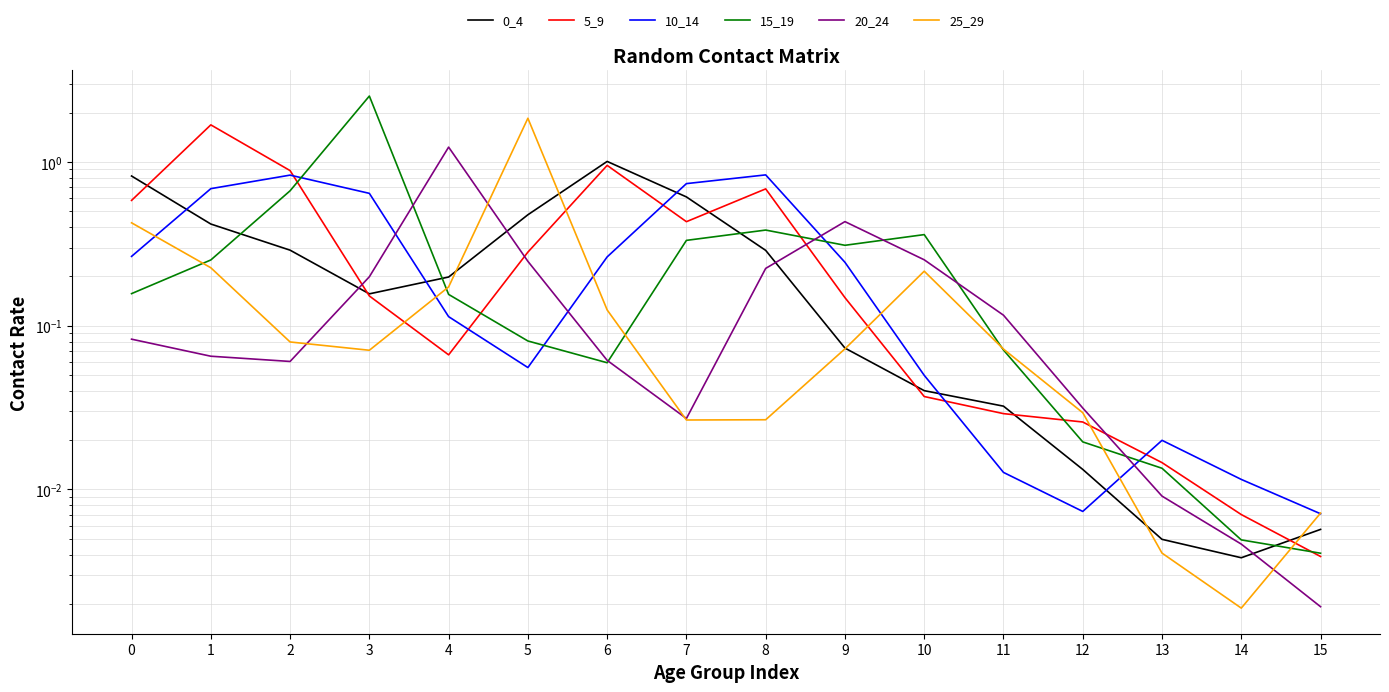

What are all the series names shown in the legend?

0_4, 5_9, 10_14, 15_19, 20_24, 25_29